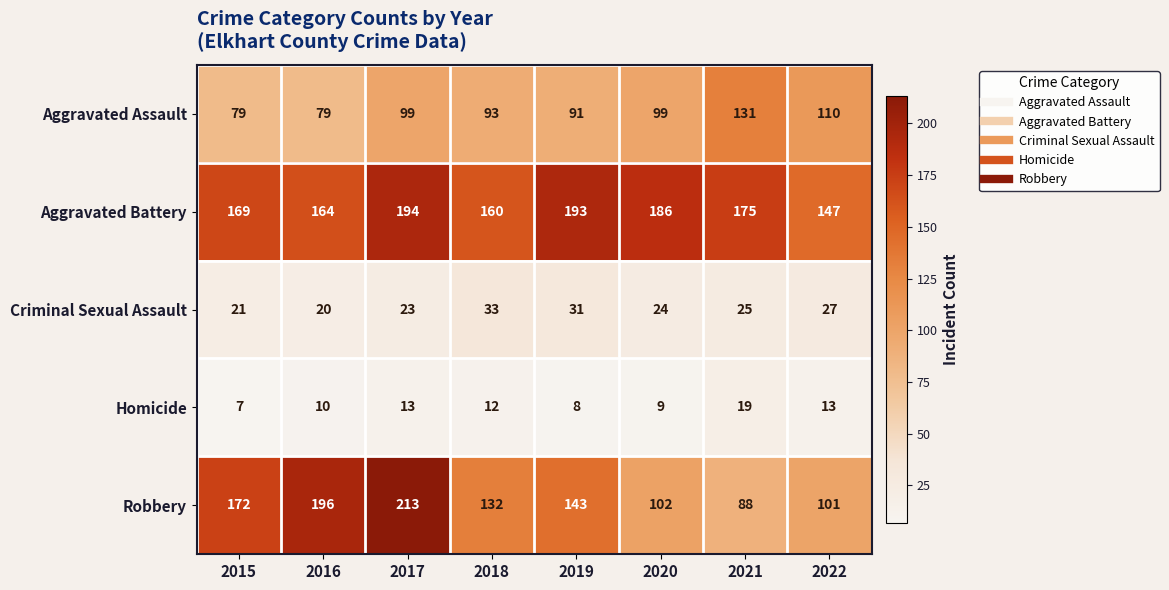

Read the Criminal Sexual Assault value at 2019, to the nearest 5.

30